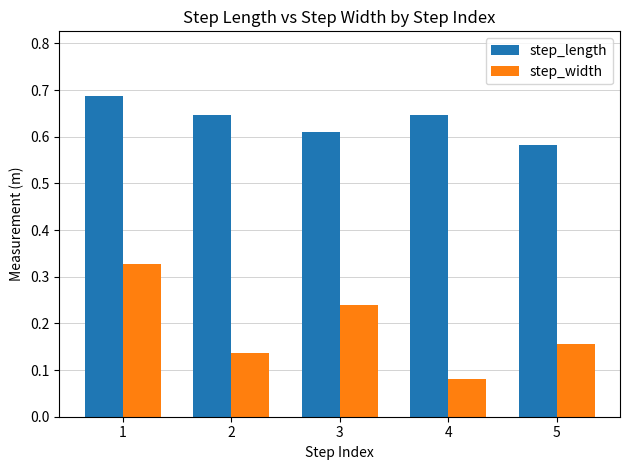

Rank the series by their average value, from highest to lowest.

step_length, step_width